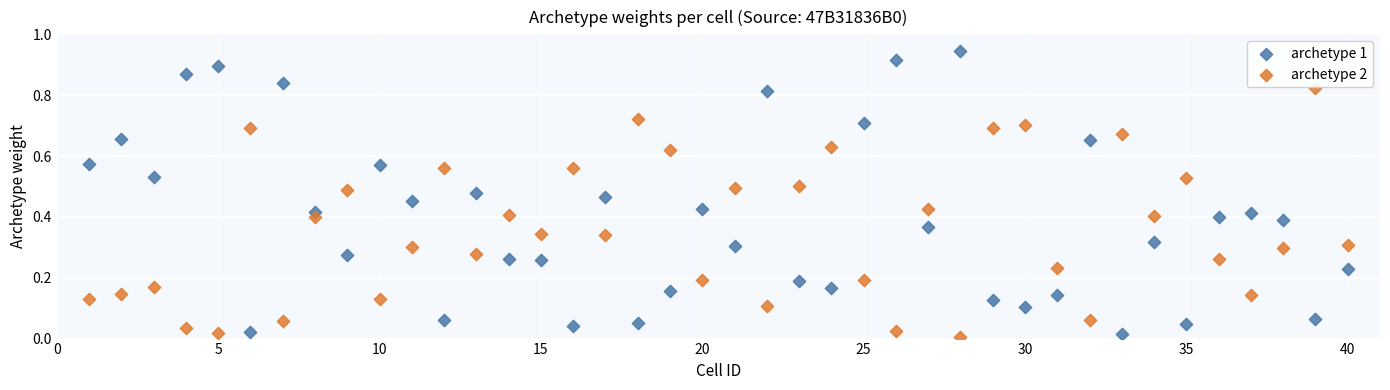

Which series has the widest spread of Y values?

archetype 1